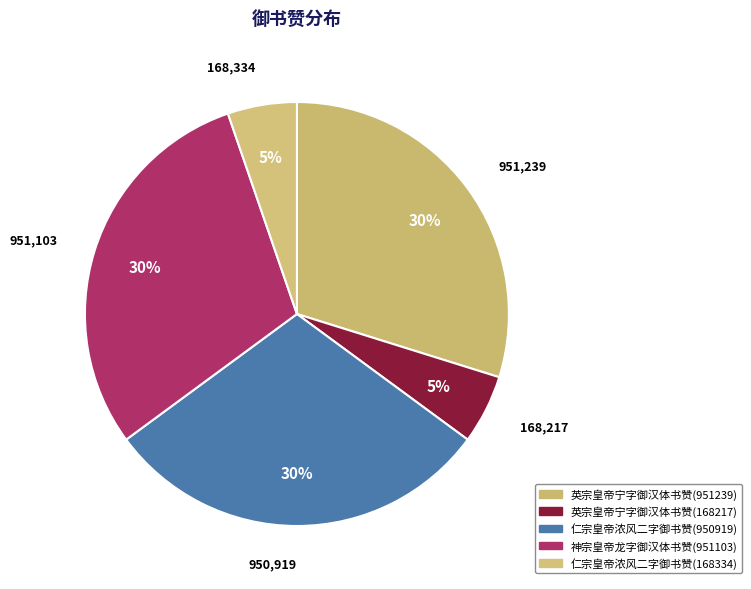

Rank the categories by value from highest to lowest.

英宗皇帝宁字御汉体书赞(951239), 神宗皇帝龙字御汉体书赞(951103), 仁宗皇帝浓风二字御书赞(950919), 仁宗皇帝浓风二字御书赞(168334), 英宗皇帝宁字御汉体书赞(168217)